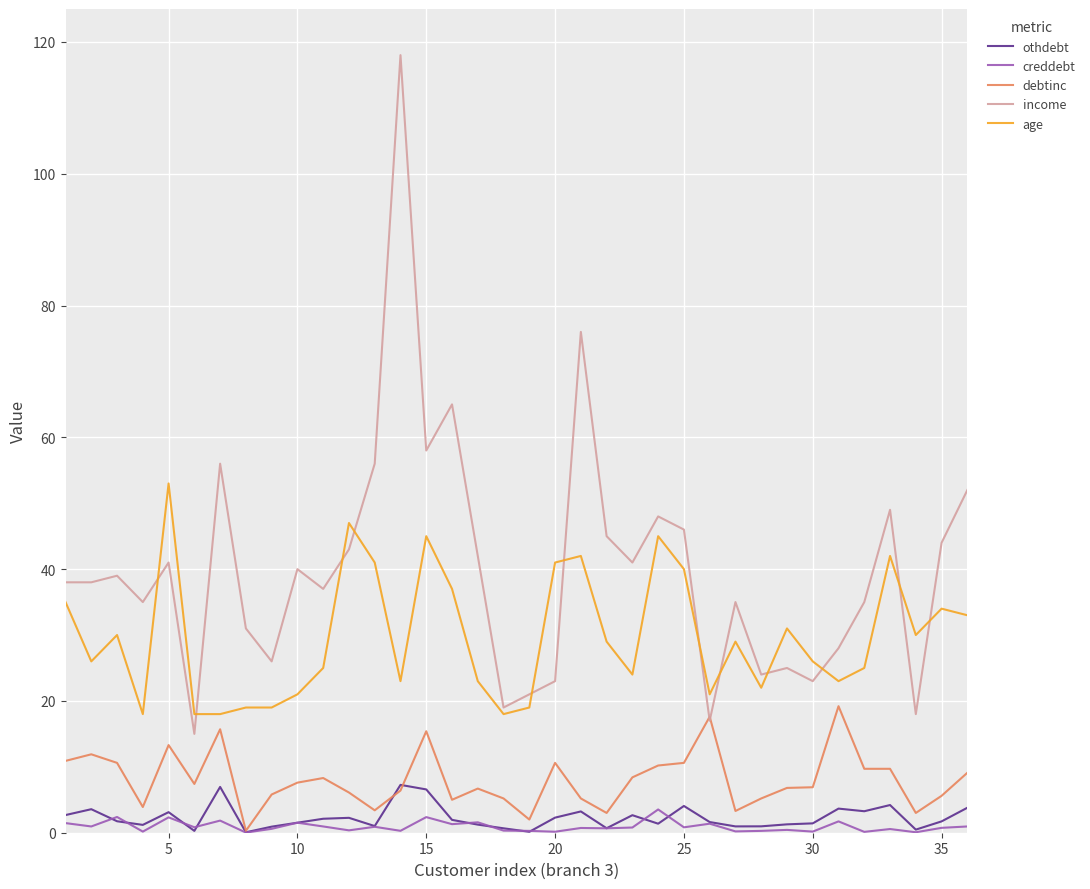

True or false: income has more than 0 points higher than both neighbors.

True